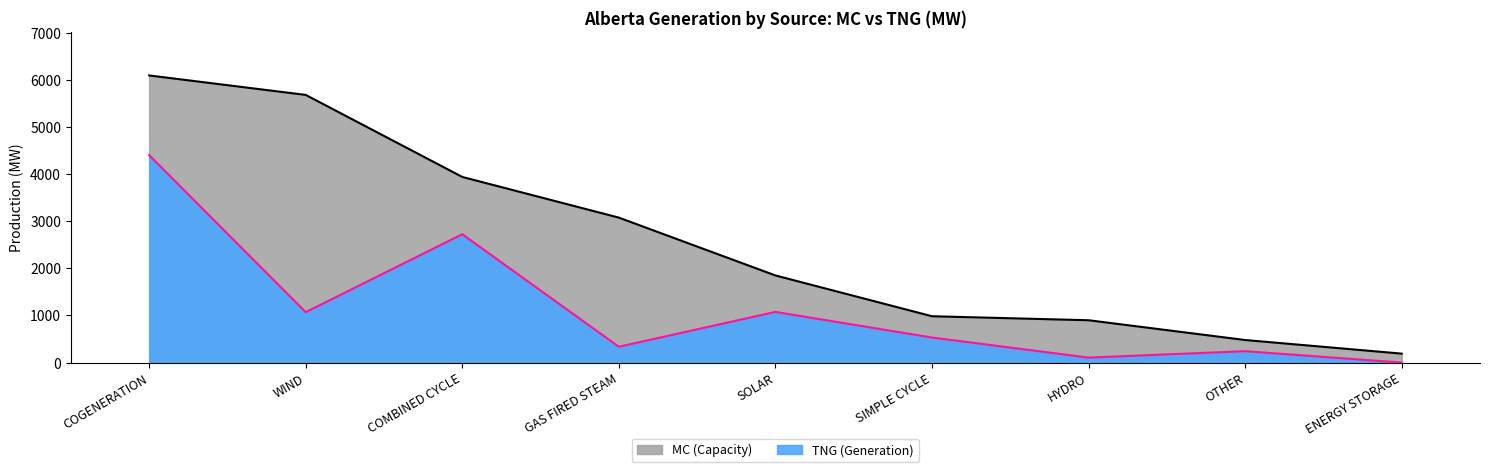

What is the approximate value of MC (Capacity) at GAS FIRED STEAM?

3078